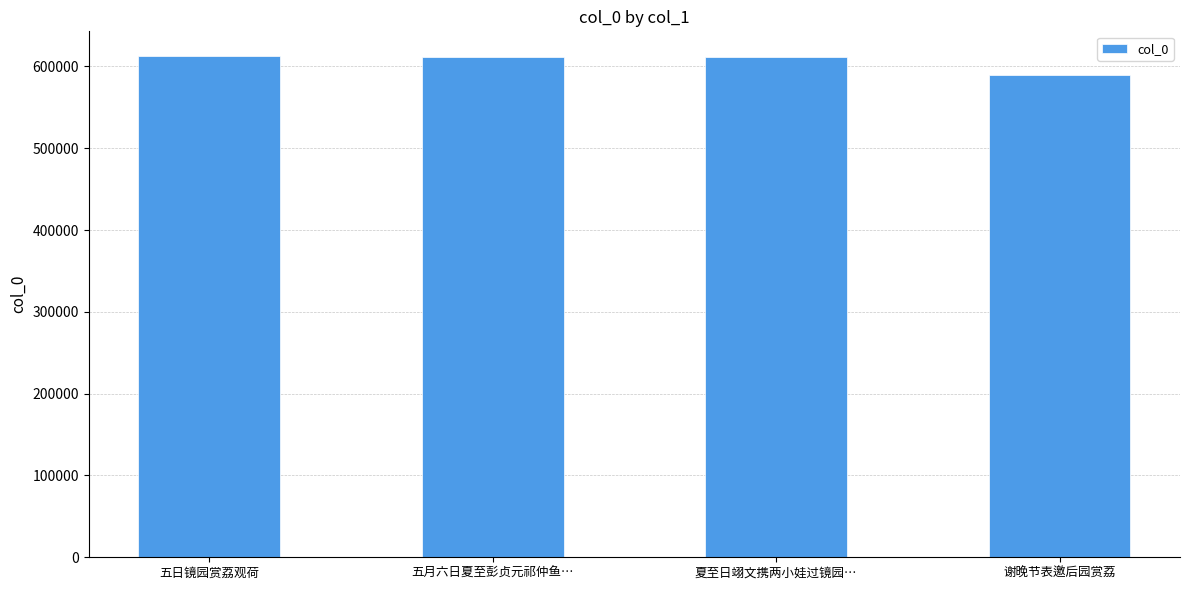

What is the maximum value shown in the chart?

612262